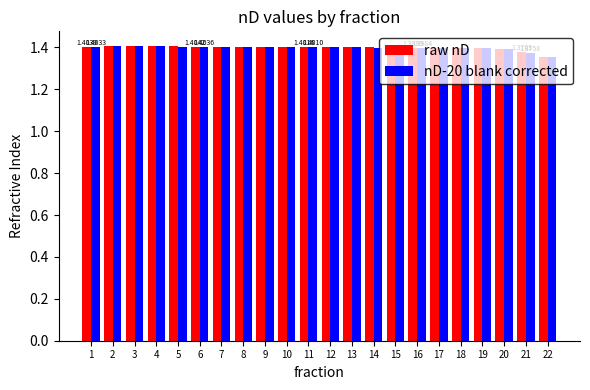

Which series has the largest range (max minus min)?

raw nD